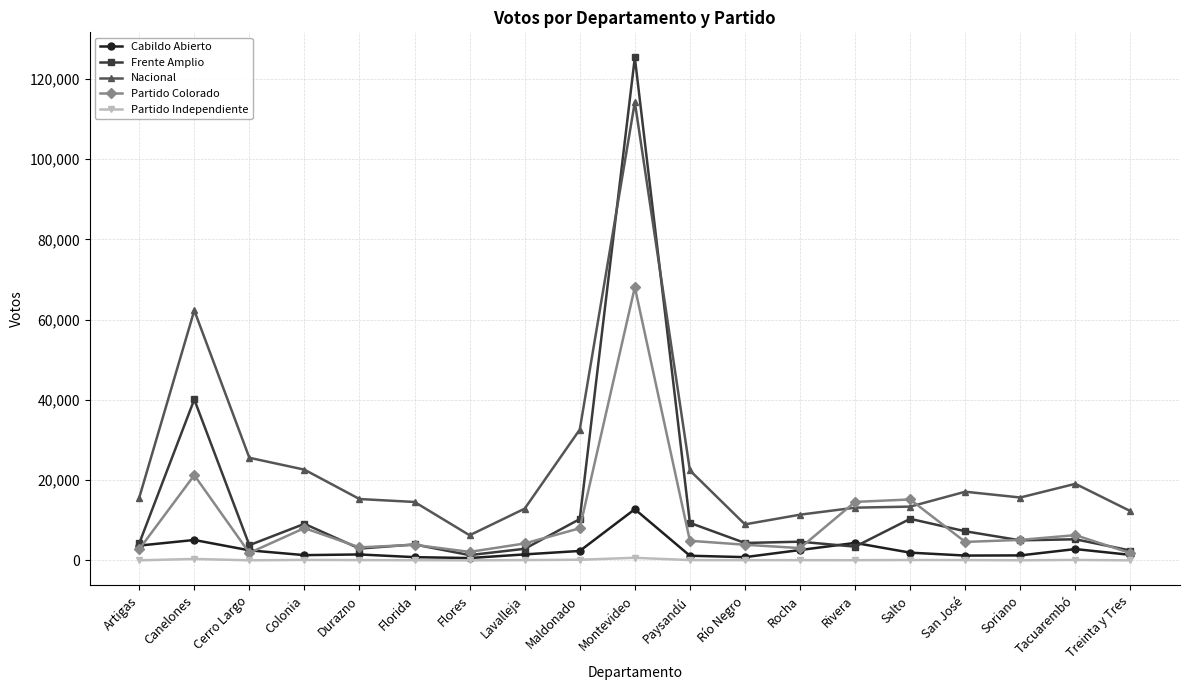

What is the label of the 15th point from the left?

Salto